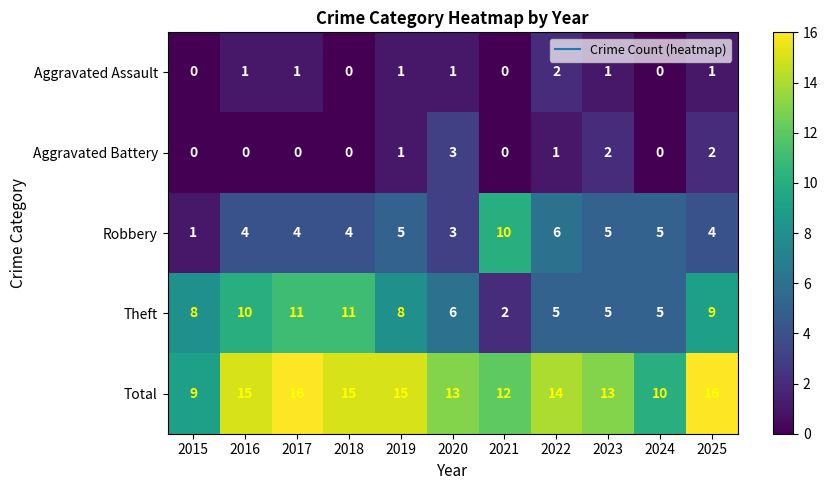

What is the sum of all Total values?

148